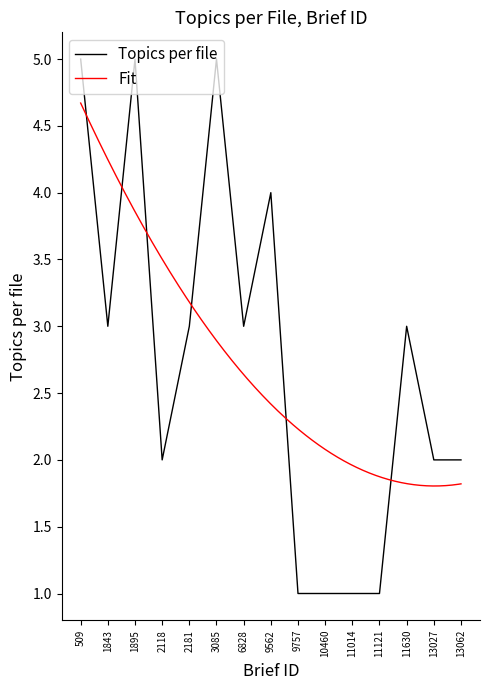

What is the maximum value for Topics per file?

5